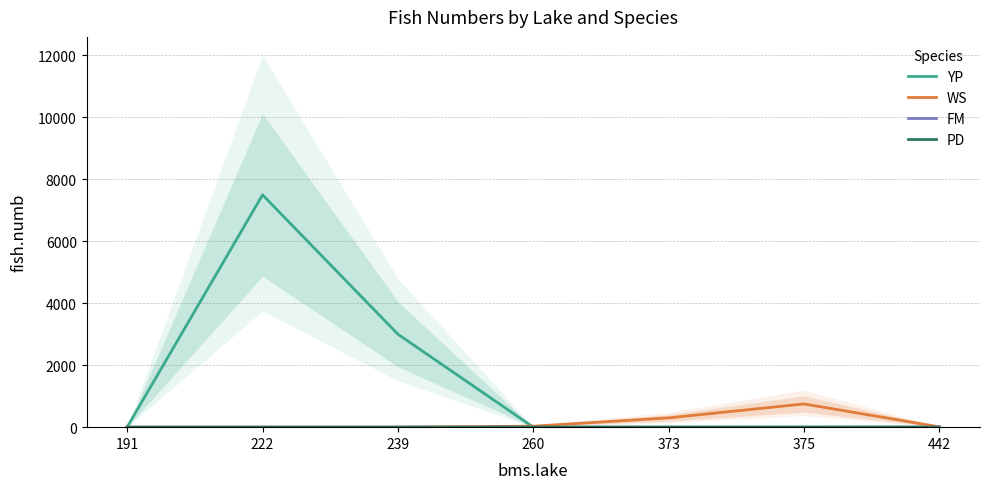

At which category is the sum across all series the highest?

222